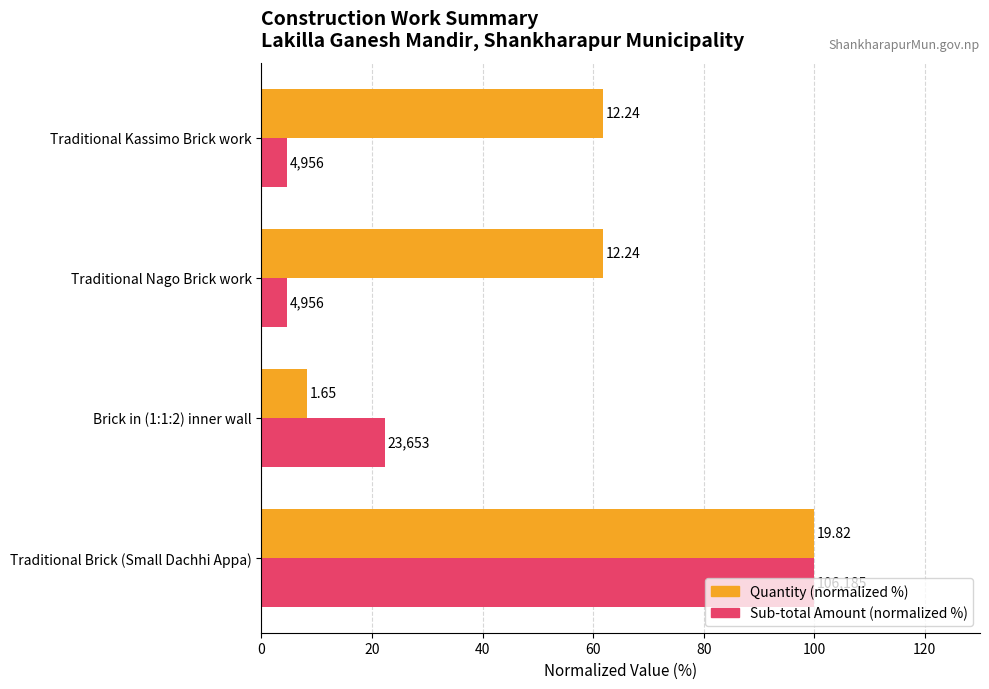

What are all the series names shown in the legend?

Quantity (normalized %), Sub-total Amount (normalized %)